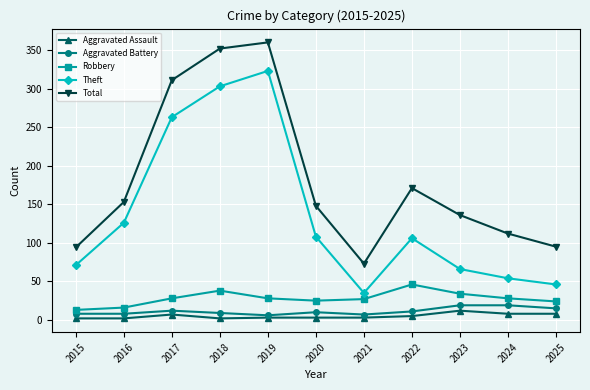

Which series has the largest total across all categories?

Total